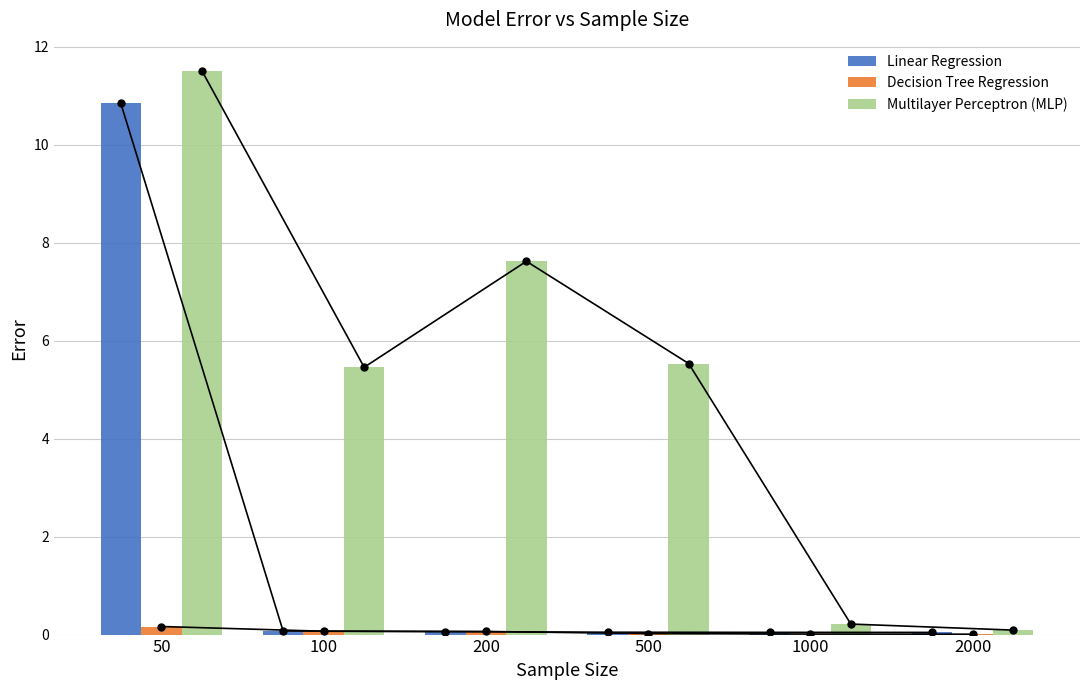

Is it true that Decision Tree Regression equals 0.0 at 500?

False